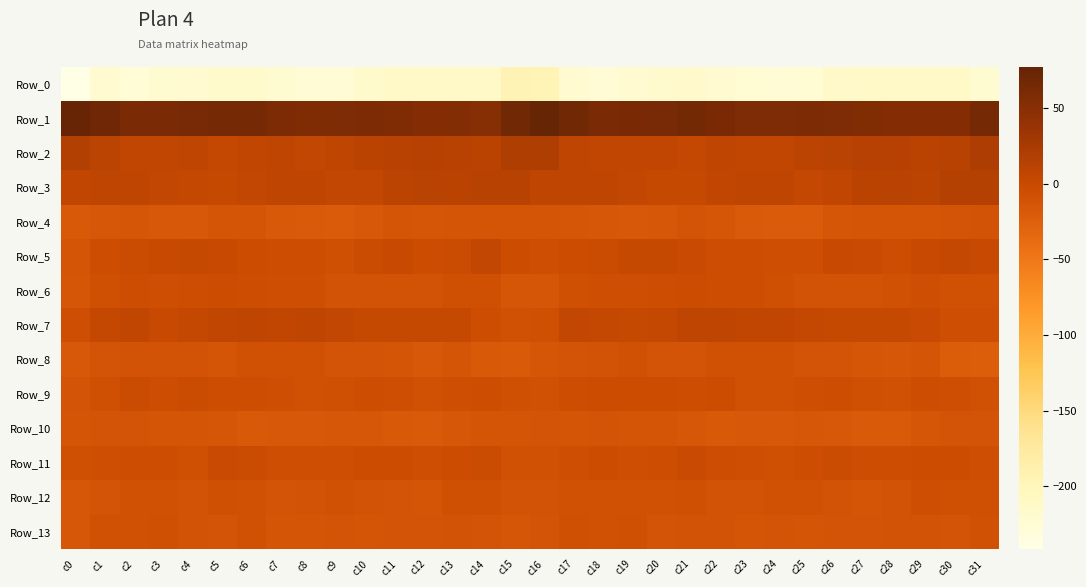

What is the total value across all series at c25?

-246.8